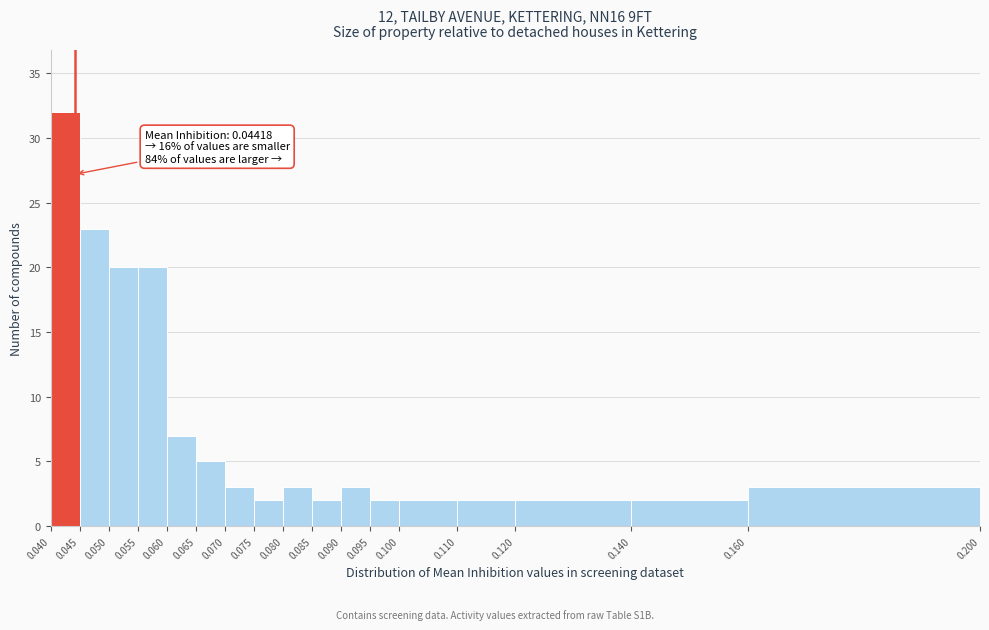

Which range on the x-axis has the tallest bar?

0.040 to 0.045